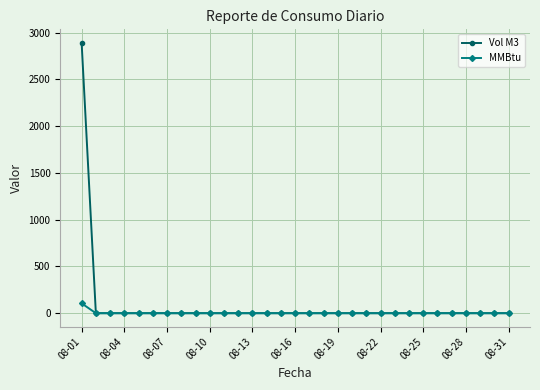

Which series has the widest spread of values?

Vol M3